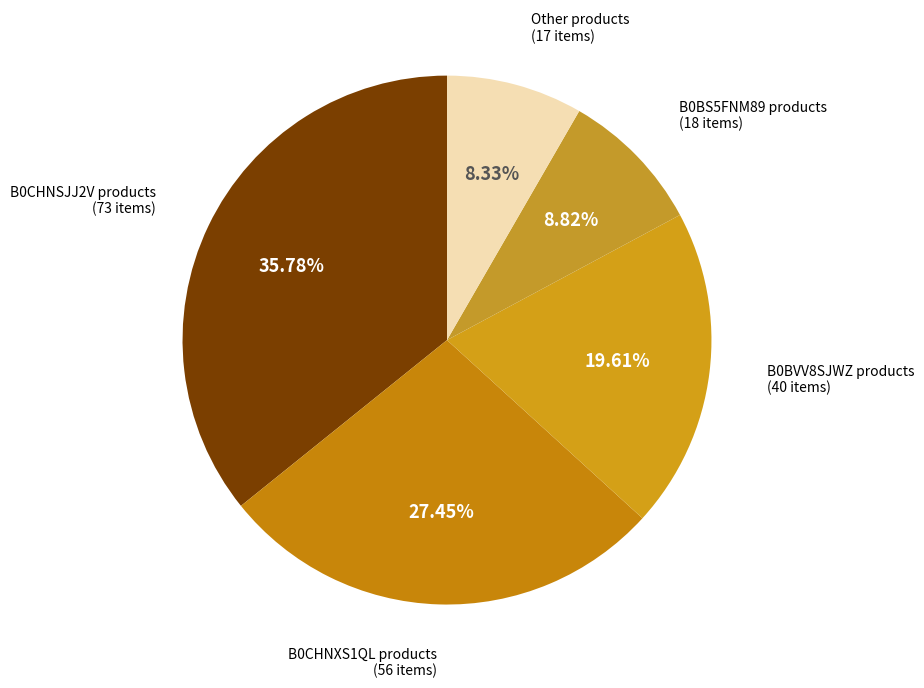

Which has a higher value, Other products or B0BVV8SJWZ products?

B0BVV8SJWZ products